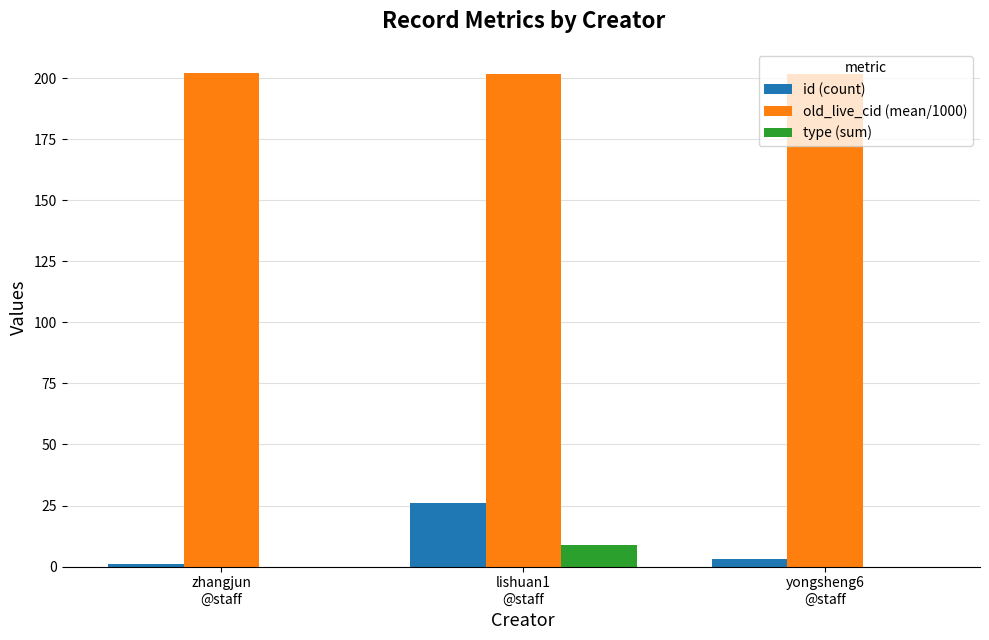

Which series has the largest total across all categories?

old_live_cid (mean/1000)